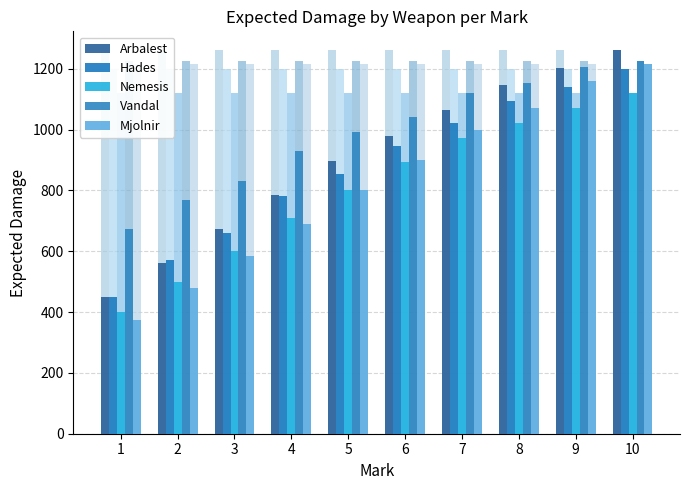

How many bars are there in each group?

5